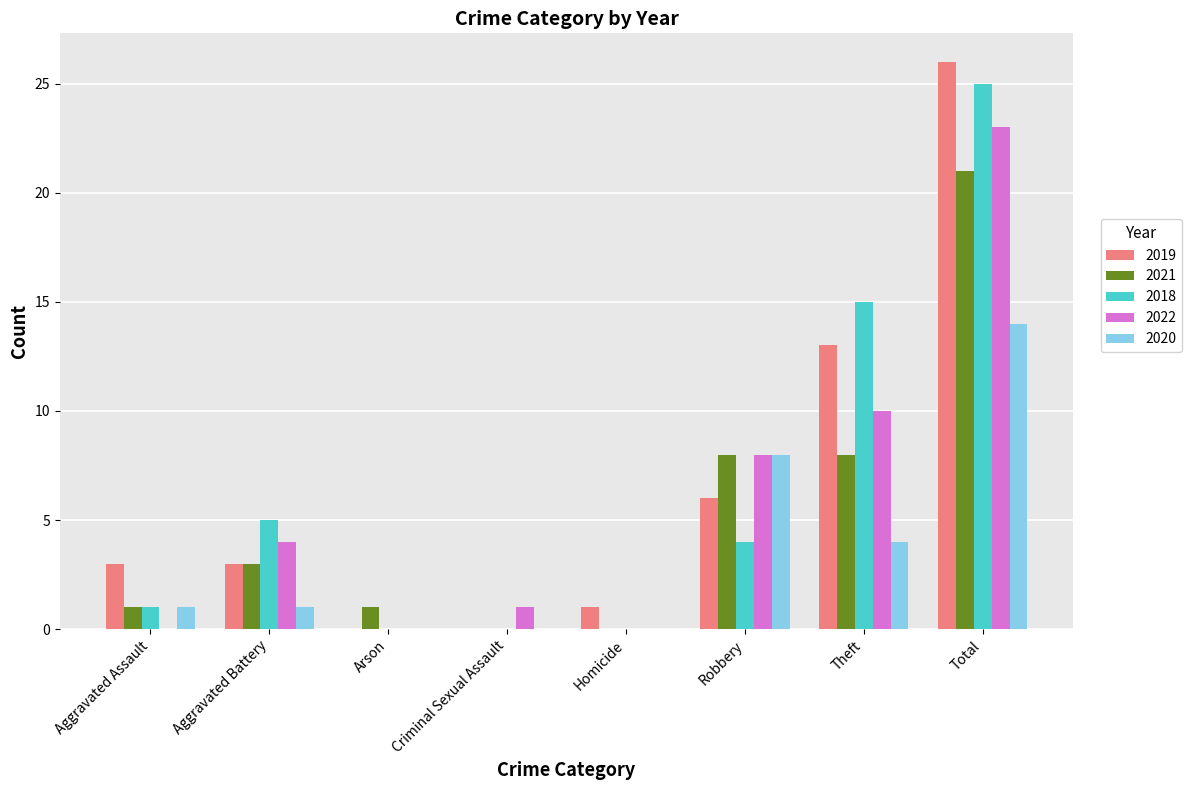

How many groups of bars are there?

8